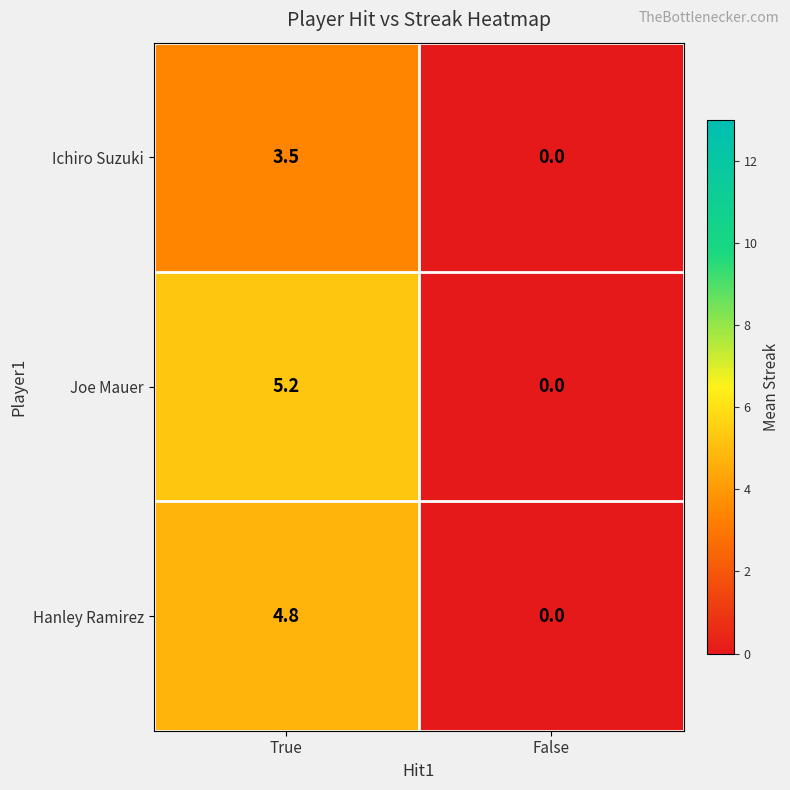

Which series has the largest total across all categories?

Joe Mauer